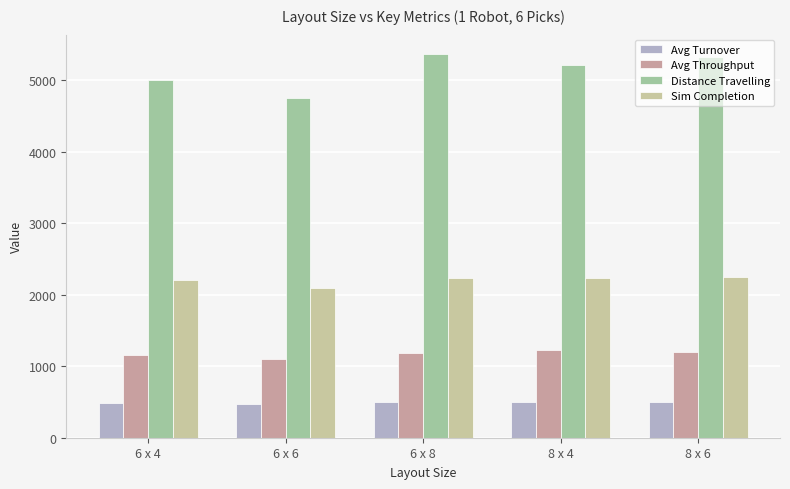

How many data points in Avg Throughput are less than 1189?

2